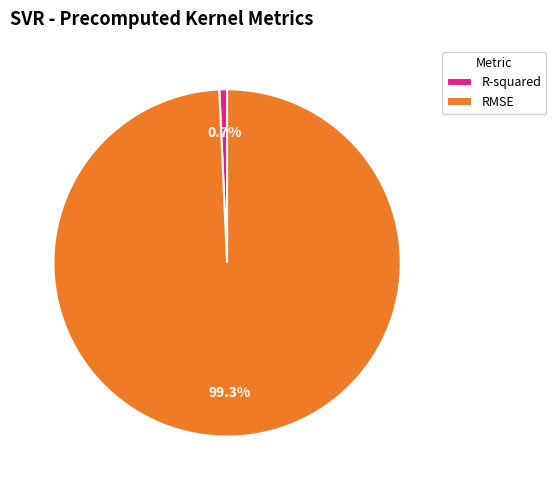

What percentage is the R-squared slice, to the nearest percent?

1%